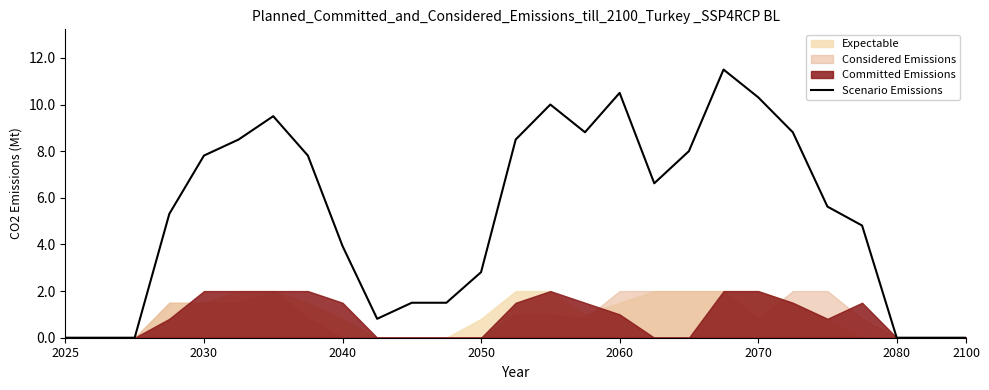

What is the maximum value for Scenario Emissions?

11.5